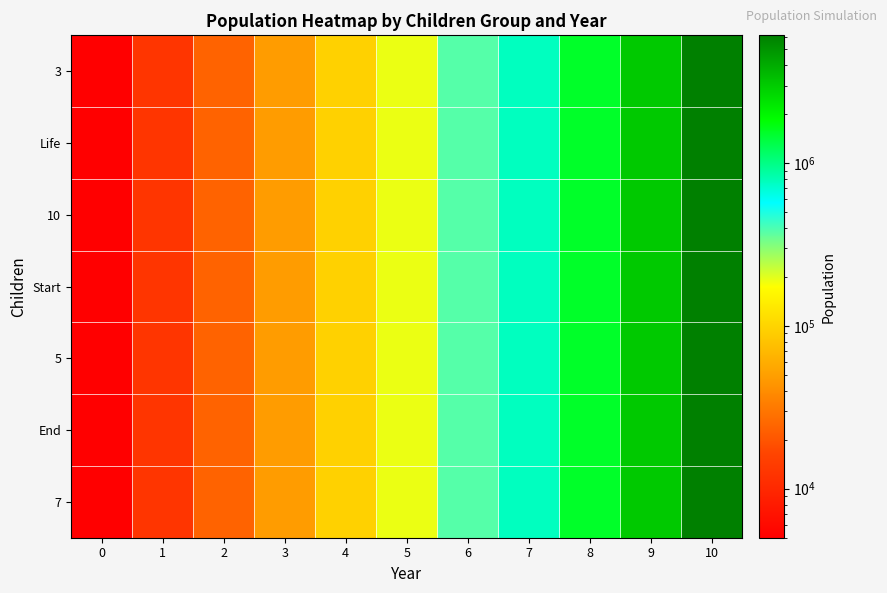

Reading left to right, what are all the values shown in this chart?

3: 0=5000	1=12500	2=23750	3=48125	4=95936	5=192026	6=383972	7=767981	8=1535942	9=3064394	10=6108783
Life: 0=5000	1=12500	2=23750	3=48125	4=95936	5=192026	6=383972	7=767981	8=1535942	9=3064394	10=6108783
10: 0=5000	1=12500	2=23750	3=48125	4=95936	5=192026	6=383972	7=767981	8=1535942	9=3064394	10=6108783
Start: 0=5000	1=12500	2=23750	3=48125	4=95936	5=192026	6=383972	7=767981	8=1535942	9=3064394	10=6108783
5: 0=5000	1=12500	2=23750	3=48125	4=95936	5=192026	6=383972	7=767981	8=1535942	9=3064394	10=6108783
End: 0=5000	1=12500	2=23750	3=48125	4=95936	5=192026	6=383972	7=767981	8=1535942	9=3064394	10=6108783
7: 0=5000	1=12500	2=23750	3=48125	4=95936	5=192026	6=383972	7=767981	8=1535942	9=3064394	10=6108783